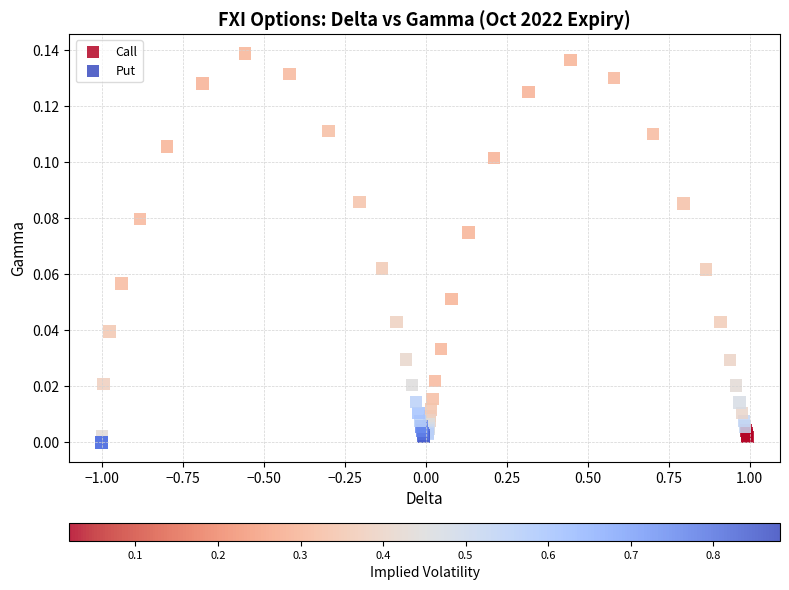

Which series has the largest Y range (max minus min)?

Put